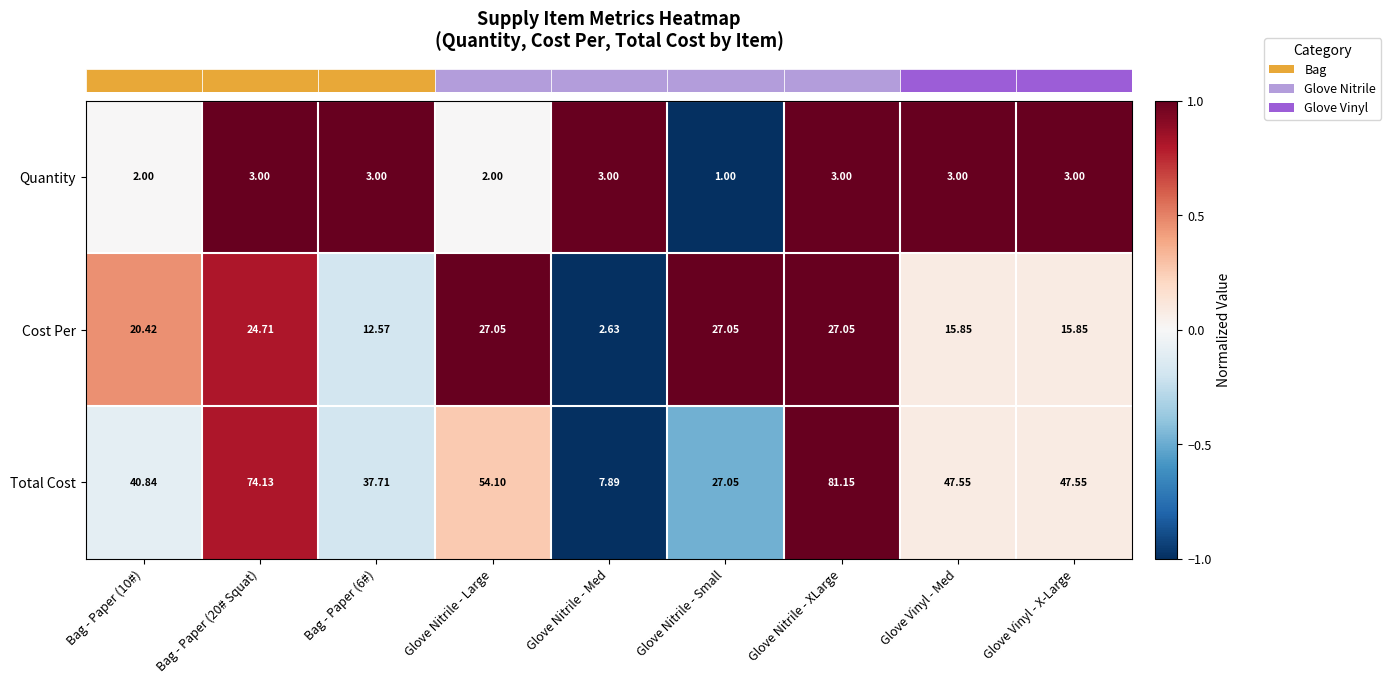

At which label does Cost Per reach its minimum?

Glove Nitrile - Med